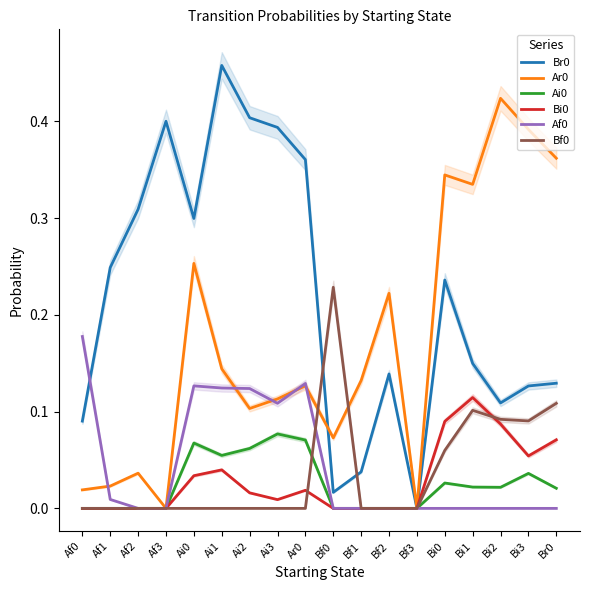

What are all the series names shown in the legend?

Br0, Ar0, Ai0, Bi0, Af0, Bf0